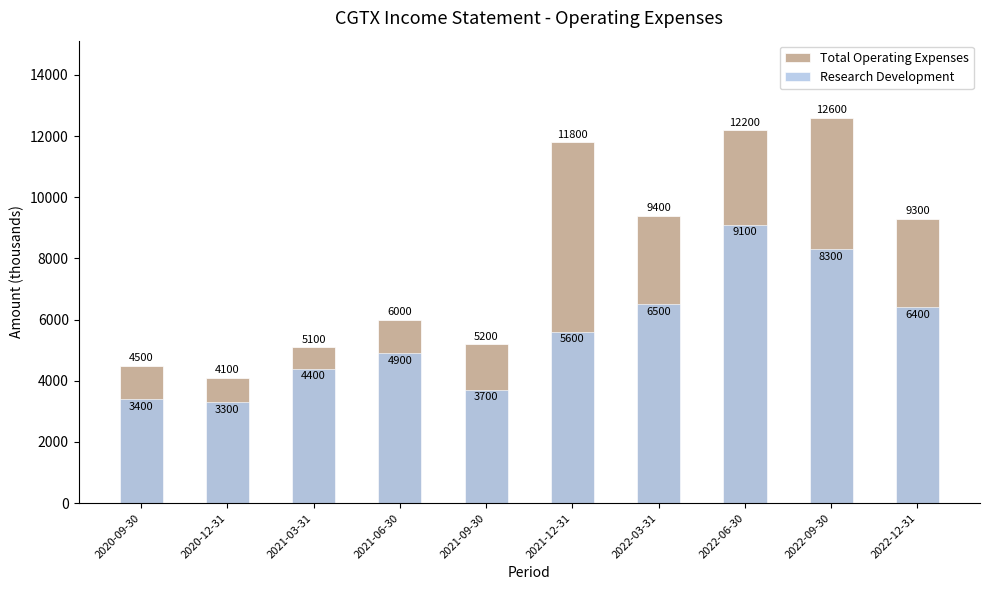

At which label is Research Development closest to 6200?

2022-12-31